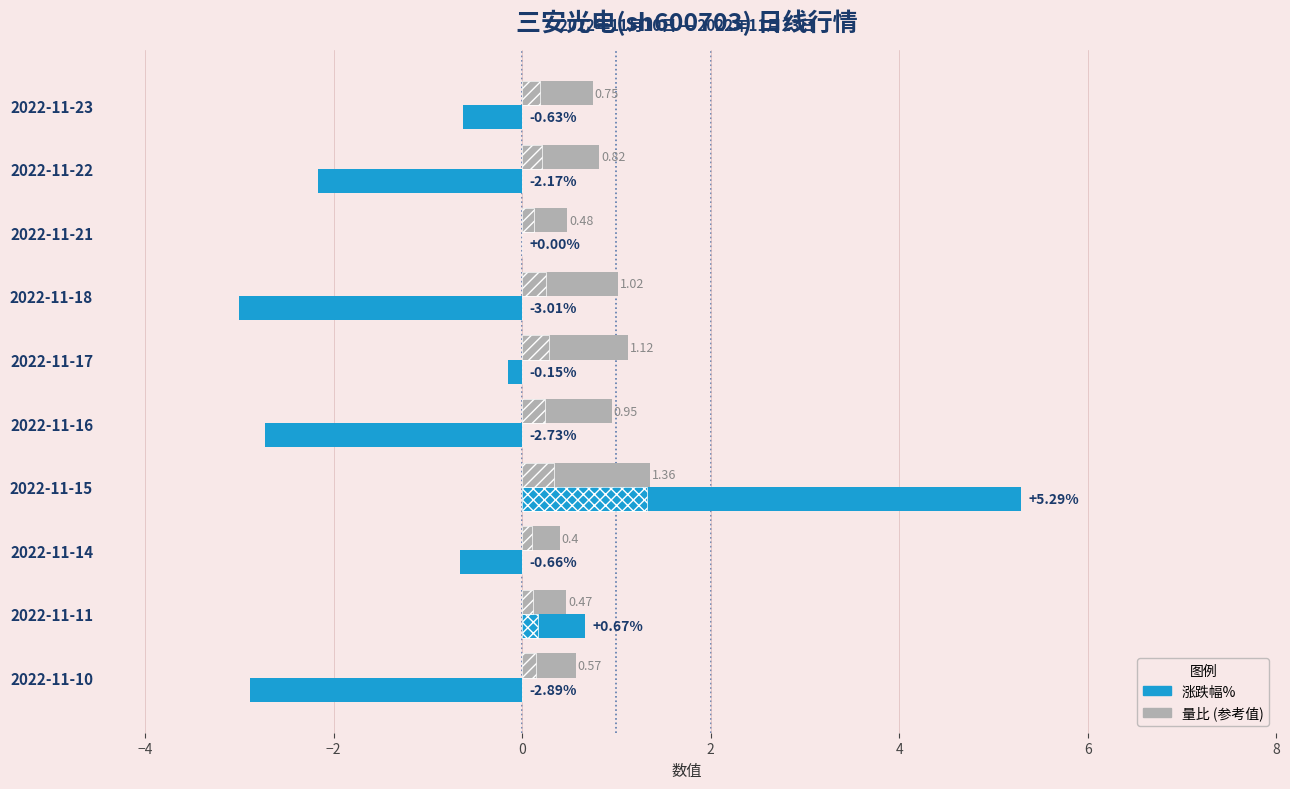

What is the smallest value displayed?

-3.0